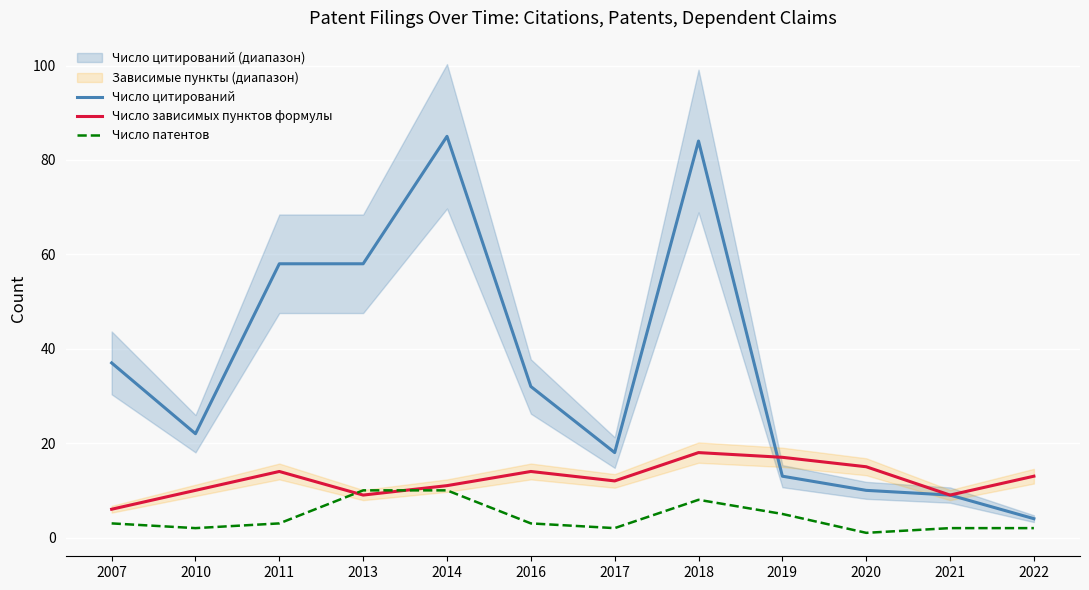

True or false: Число цитирований and Число патентов intersect in this chart.

False